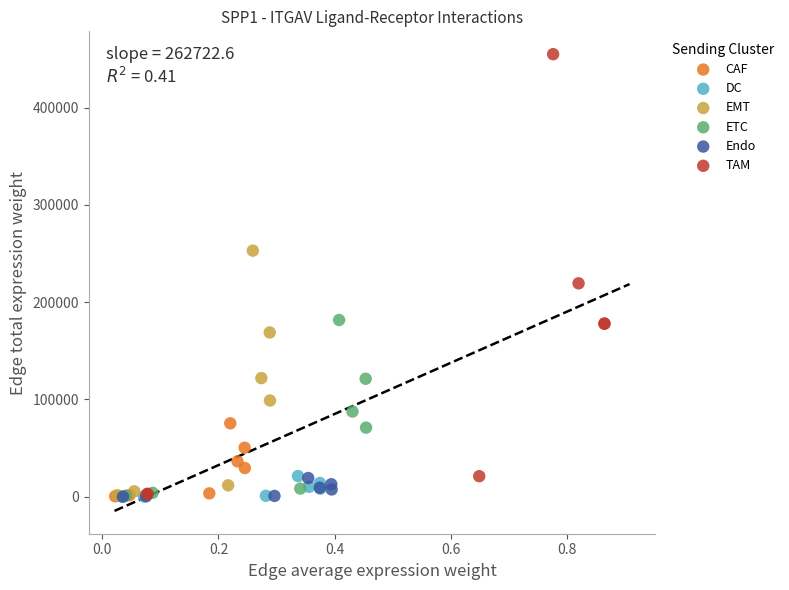

Which series has the largest Y range (max minus min)?

TAM